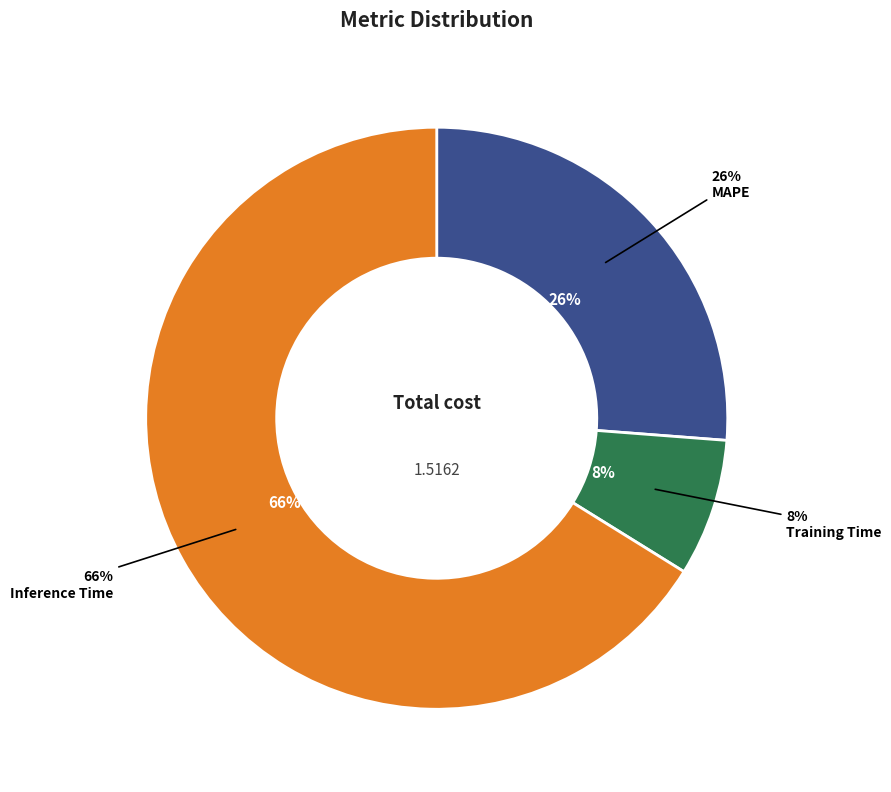

To the nearest percent, what is the combined percentage of Inference Time and MAPE?

92%